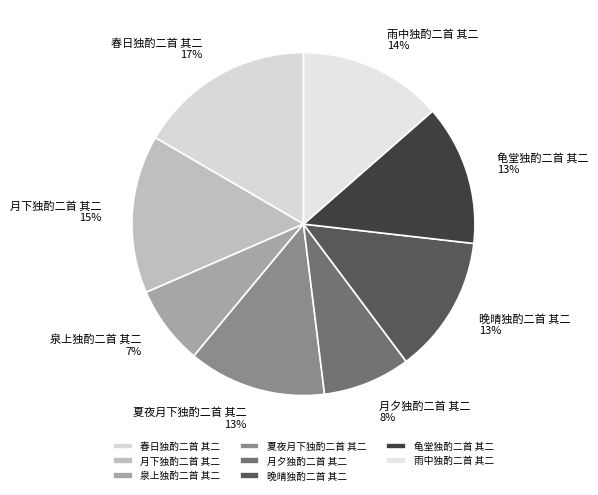

How many segments does this pie chart have?

8